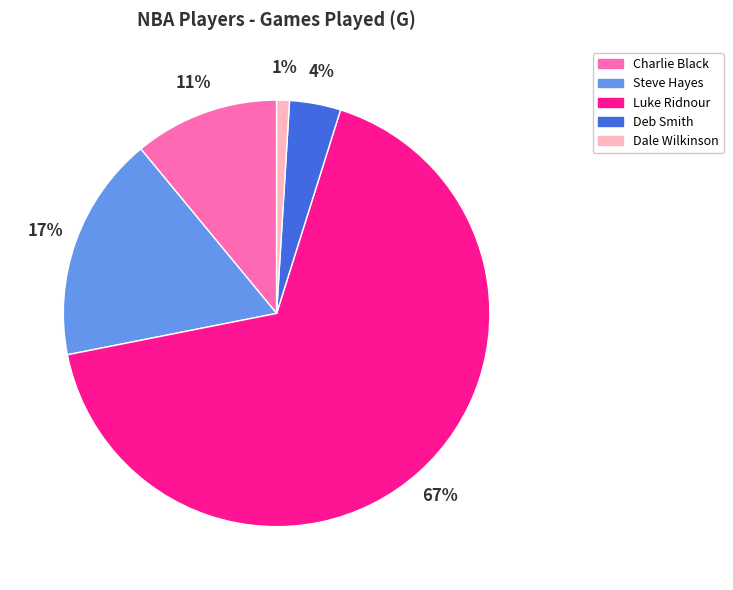

How many slices are in this pie chart?

5